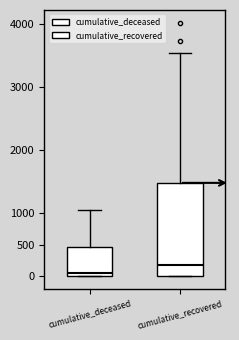

Reading left to right, transcribe this box plot: for each box, give where its median line is, the range the box spans, and where its two whiskers end, as read against the y-axis. The values are not printed on the chart, so give them approximately, as read against the axis.

cumulative_deceased: median 50, box 0 to 450, whiskers 0 to 1050
cumulative_recovered: median 200, box 0 to 1500, whiskers 0 to 3550